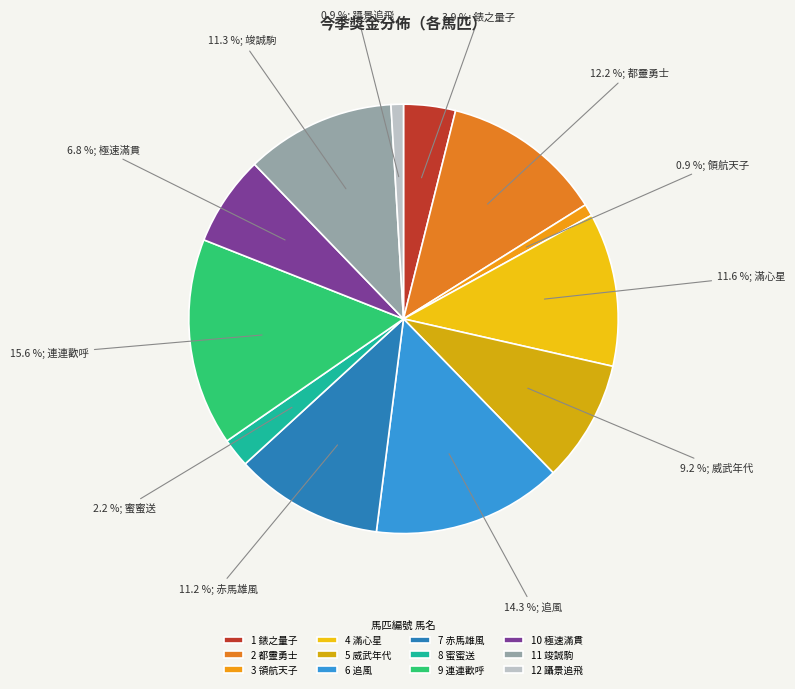

What percentage is NOT represented by 5 威武年代?

90.8%